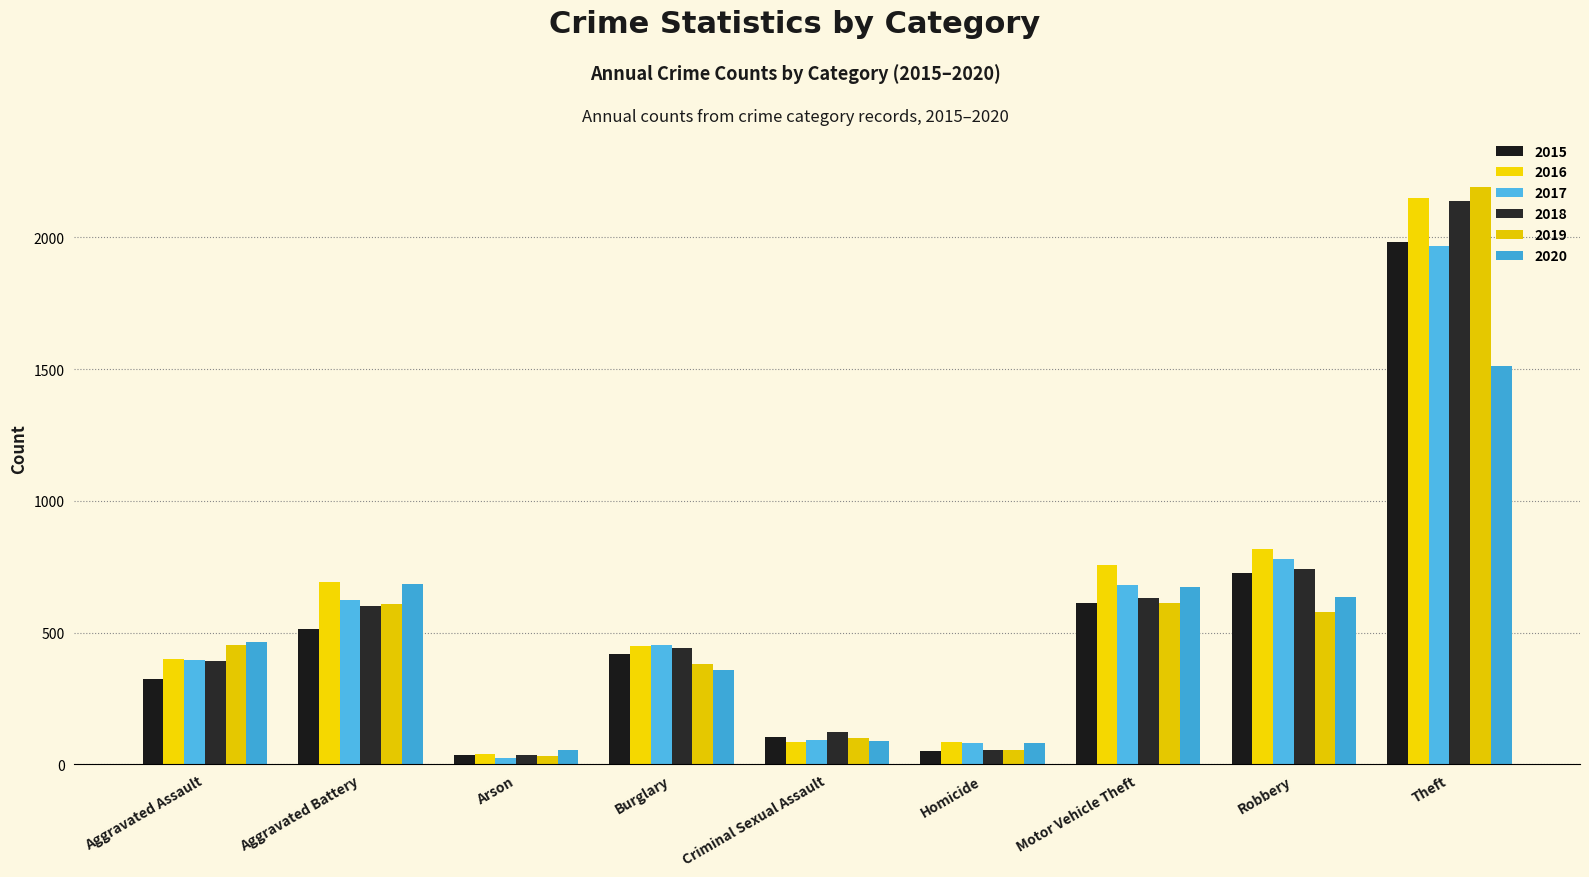

Which category has the lowest value across all series?

Arson